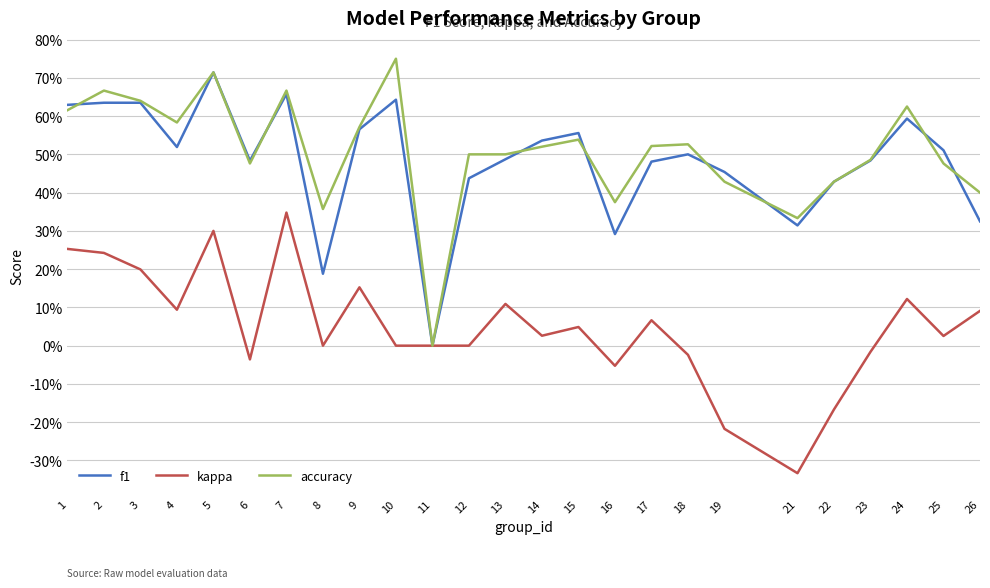

True or false: f1 has a value of 1.0 at 24.

False